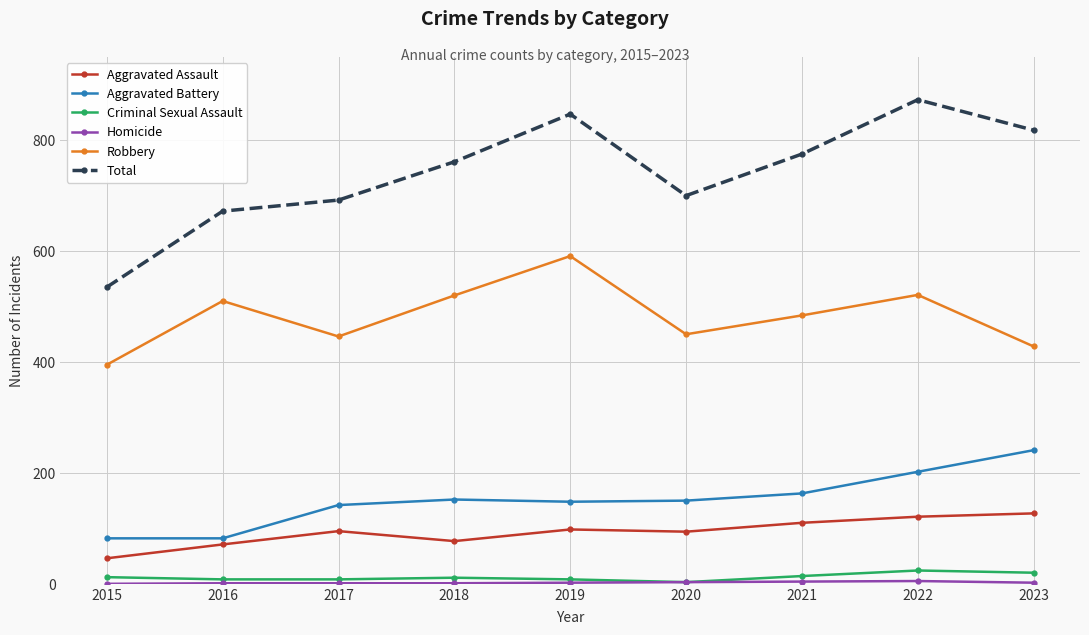

How many lines are shown in the chart?

6